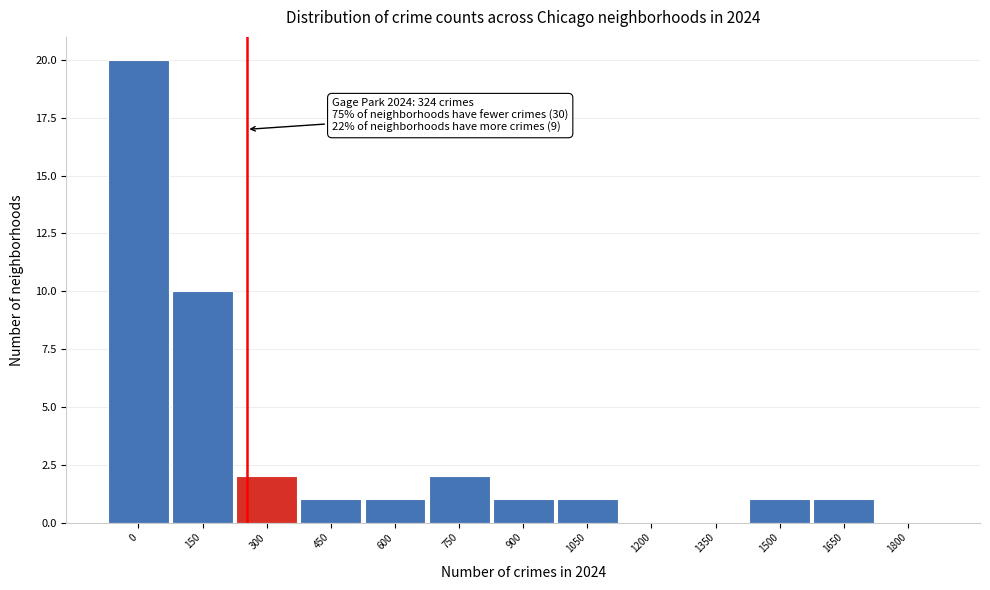

Reading left to right, list all the values displayed in this chart.

0=20	150=10	300=2	450=1	600=1	750=2	900=1	1050=1	1200=0	1350=0	1500=1	1650=1	1800=0